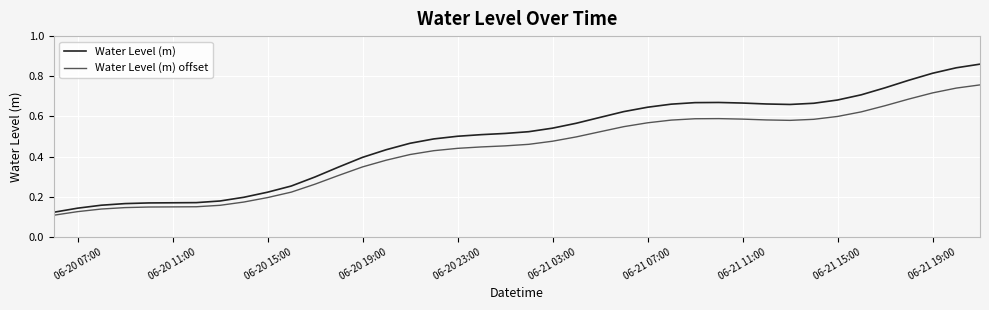

Which series has the largest total across all categories?

Water Level (m)